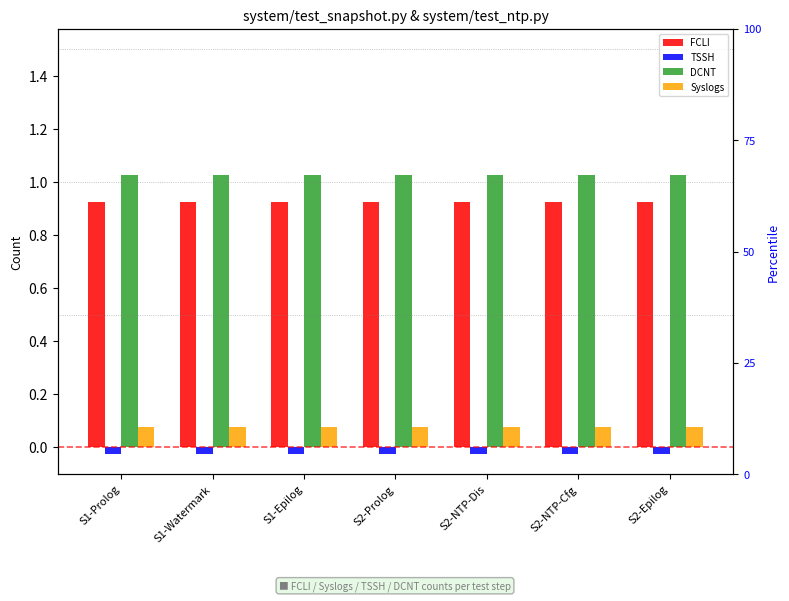

What is the average value of the Syslogs series?

0.1